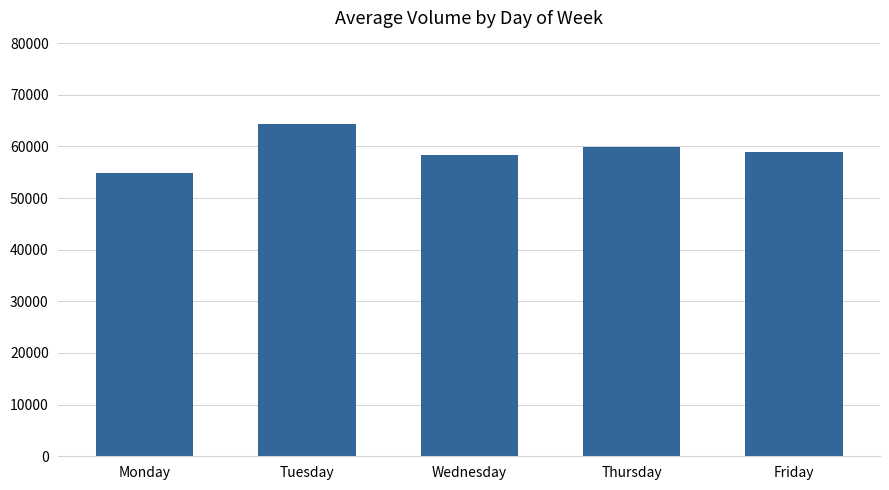

Which label corresponds to the smallest value in the chart?

Monday